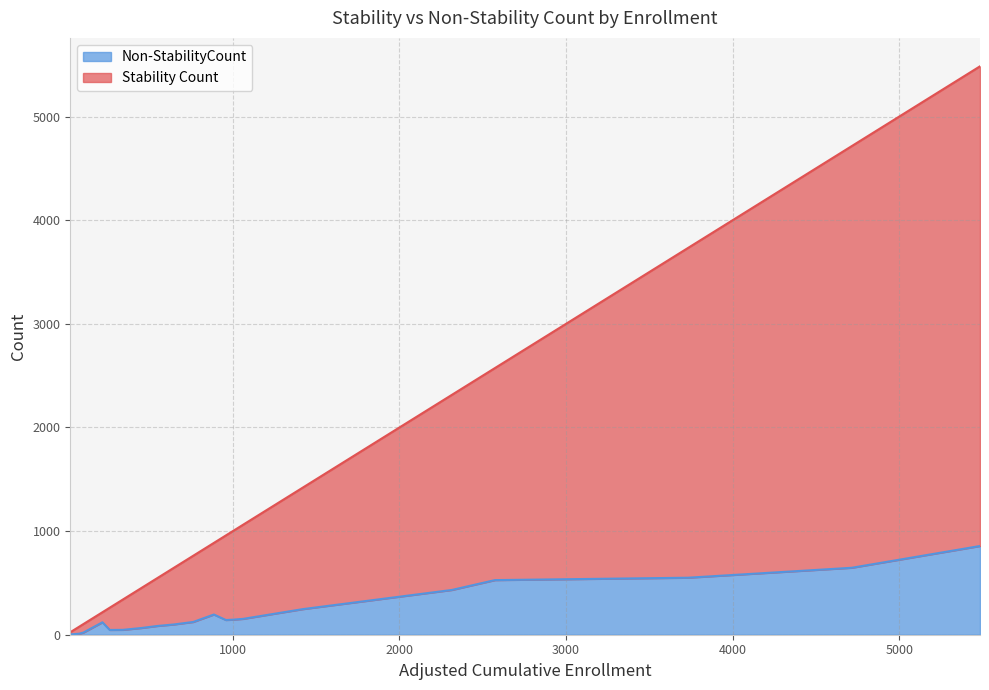

At how many categories does at least one series exceed 1216?

5